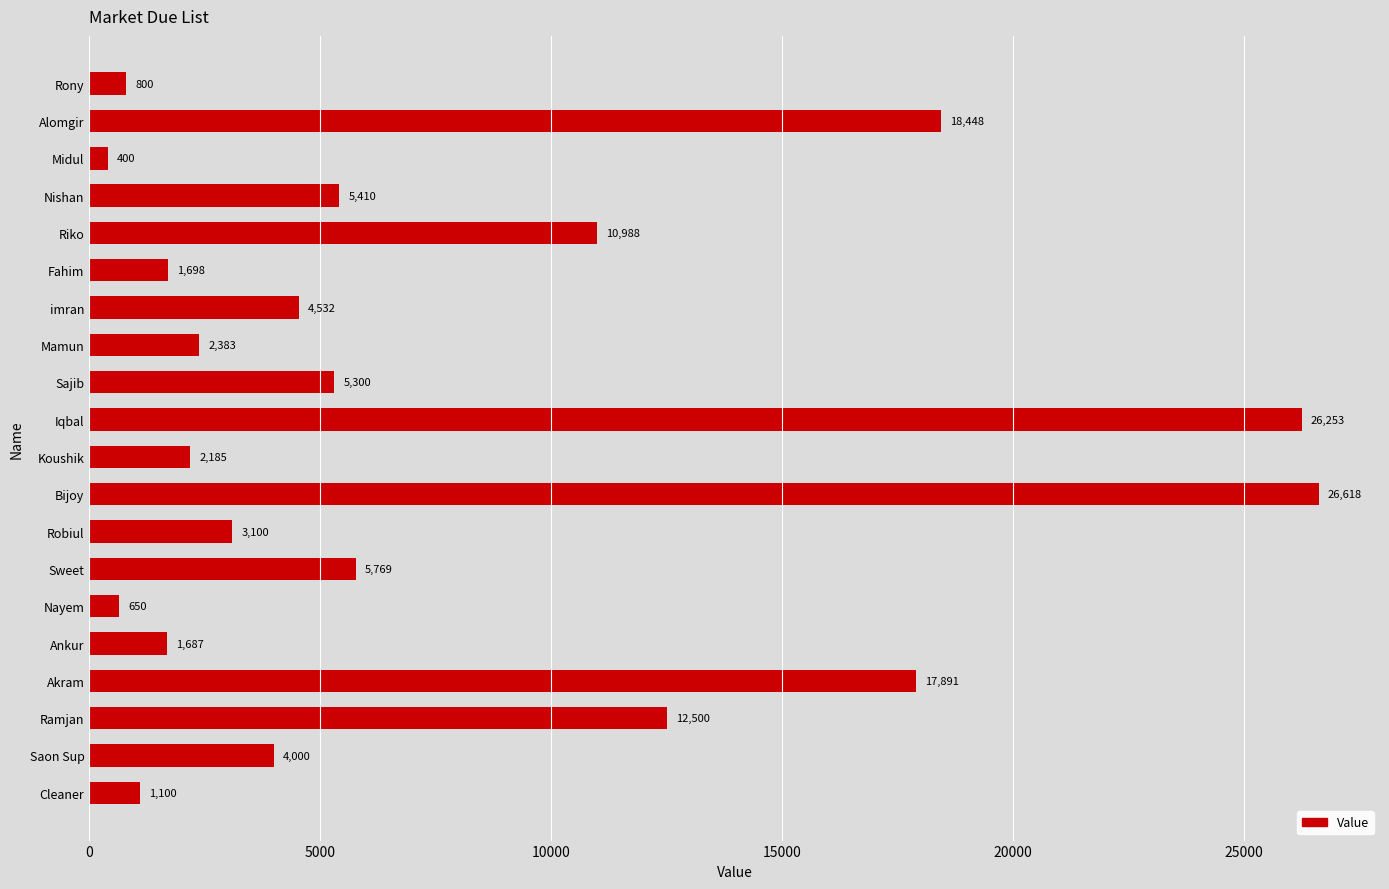

What position from the bottom is imran?

14